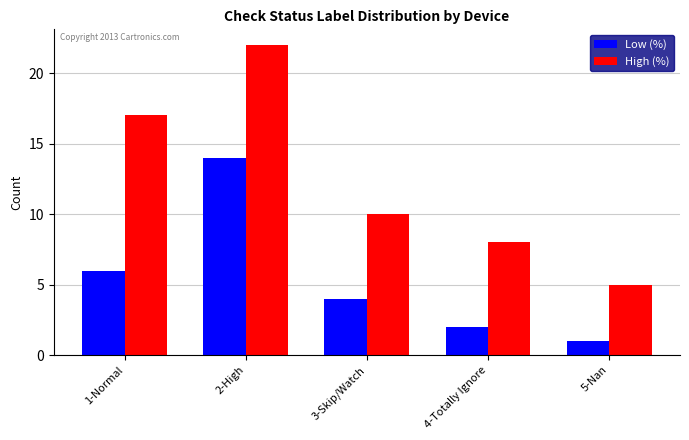

At which label does Low (%) reach its peak?

2-High